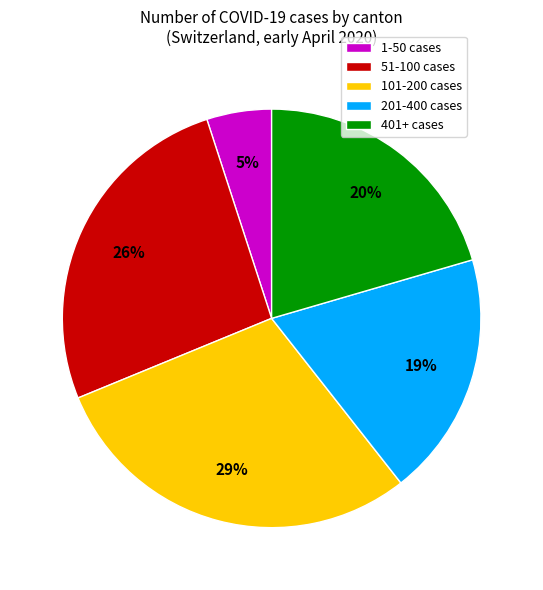

Is there a majority slice in this chart?

No